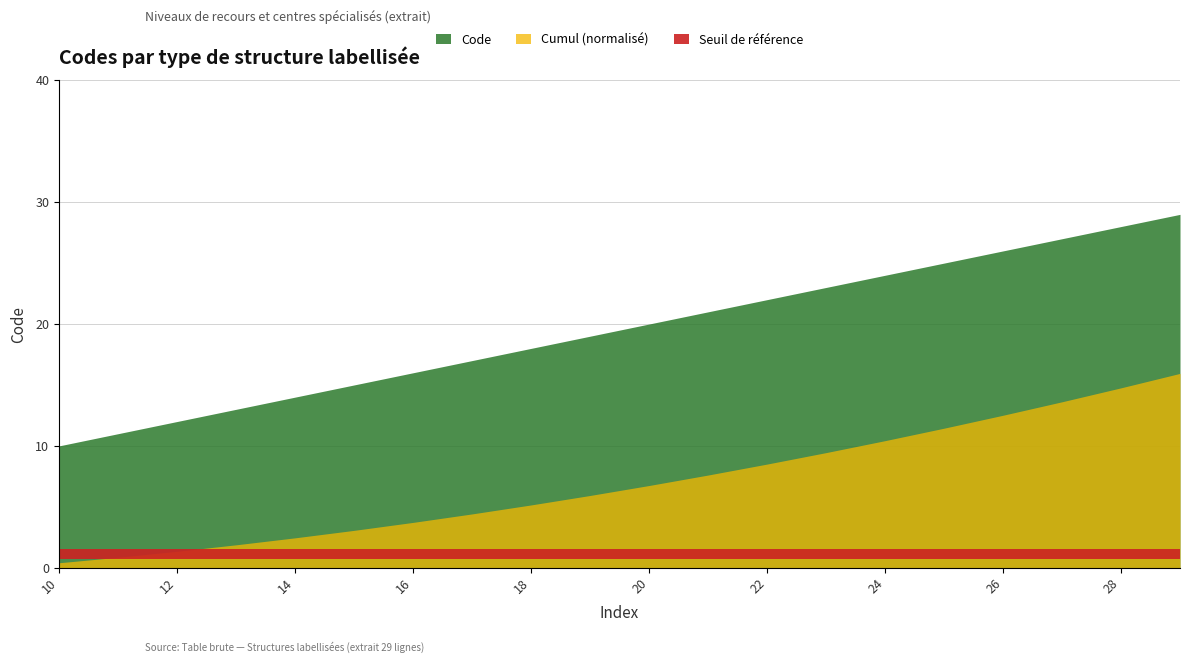

What is the sum of the values at 29 and 20?

49